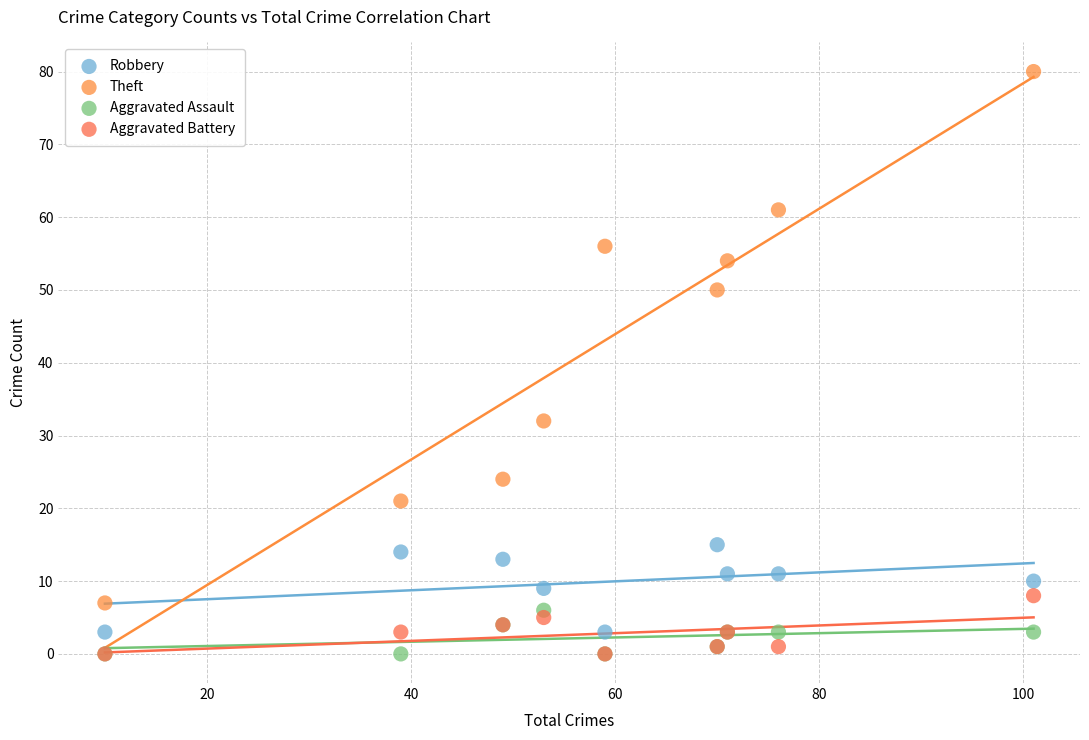

In the Theft series, what Y value is closest to 43?

50